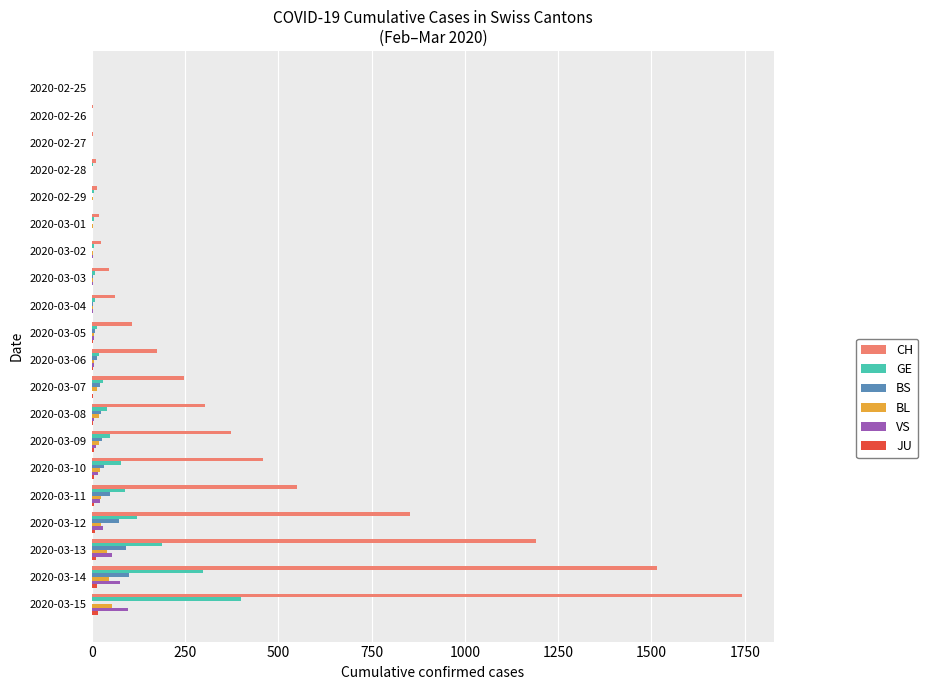

What is the sum of all GE values?

1369